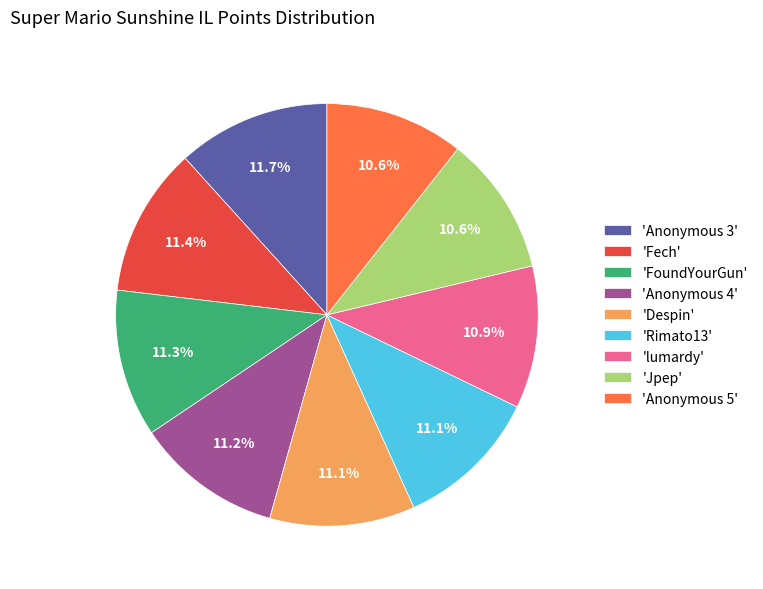

Count the number of slices in the pie.

9